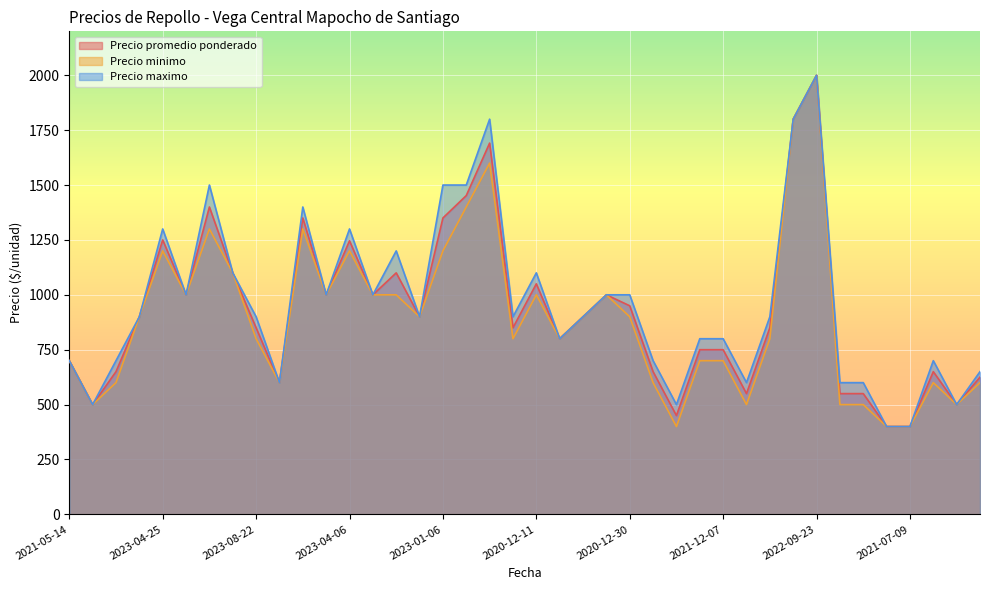

Which series changed the most between 2021-12-07 and 2021-07-09?

Precio maximo